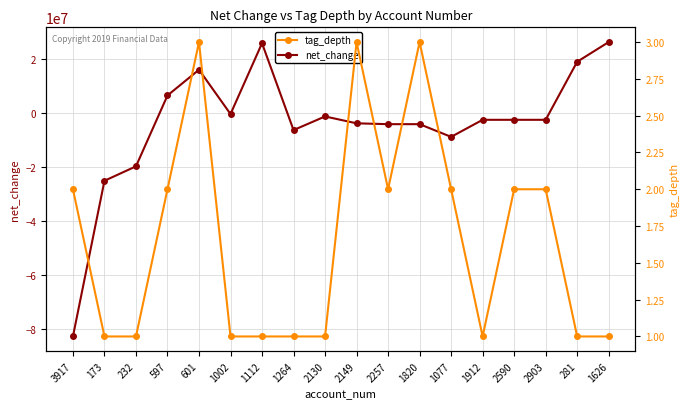

In net_change, how many points are higher than both neighbors (excluding endpoints)?

3